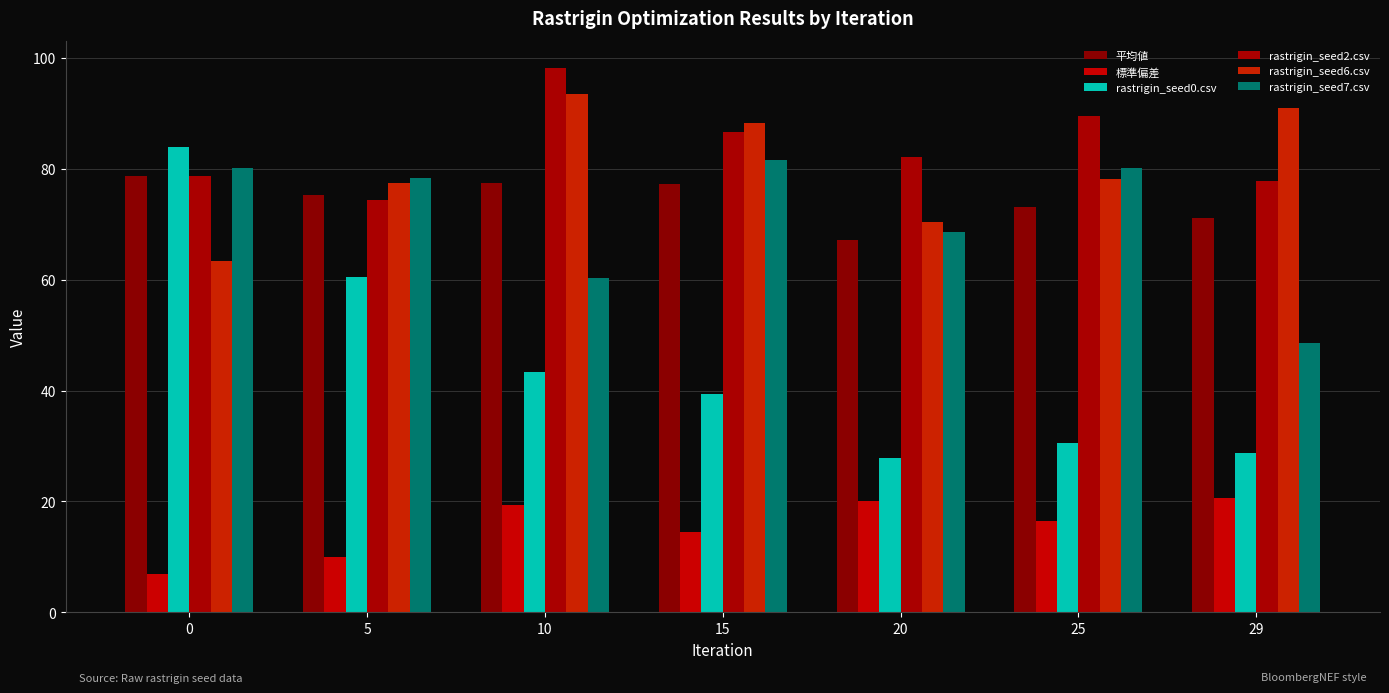

What value does the rastrigin_seed2.csv series have at 25?

89.5